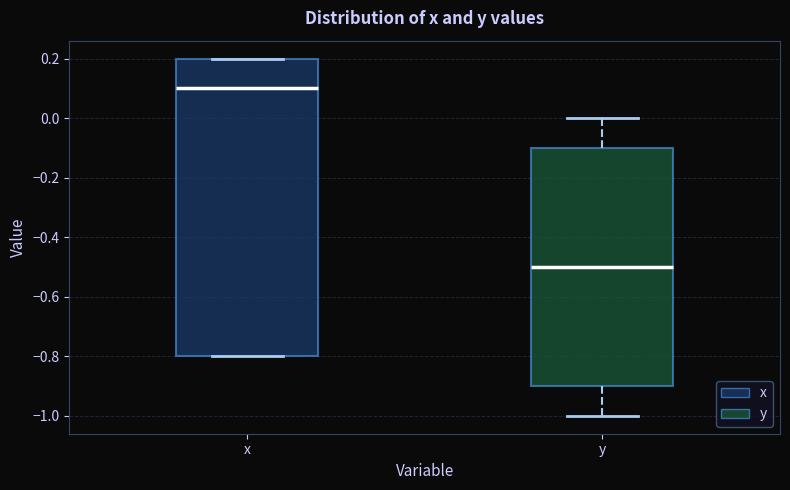

Where is the lower edge of the box for x on the y-axis? The values are not printed on the chart, so give them approximately, as read against the axis.

-0.8